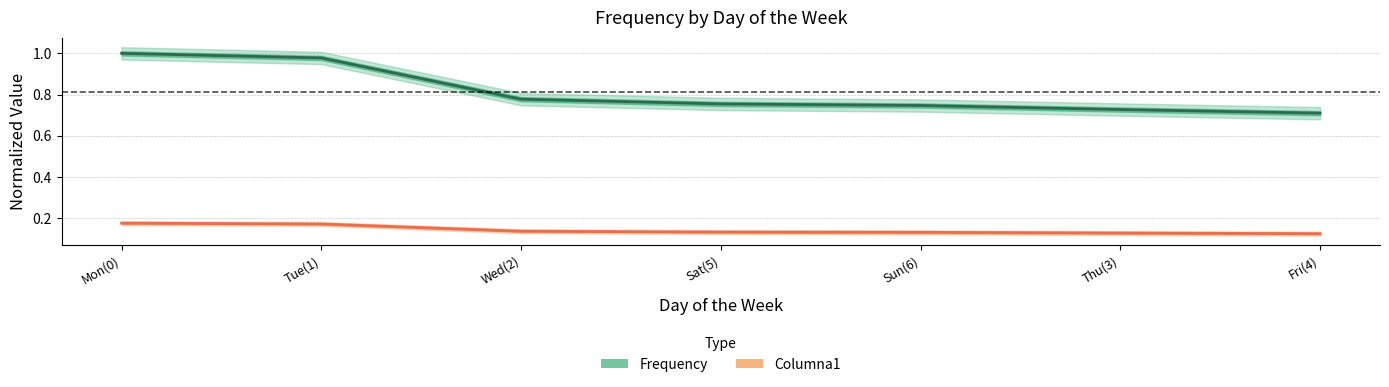

True or false: Frequency and Columna1 intersect in this chart.

False